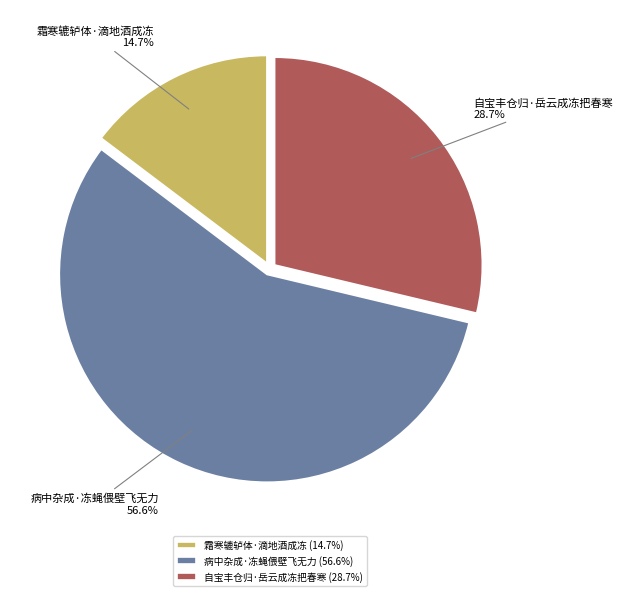

Which has a higher value, 病中杂成·冻蝇偎壁飞无力 or 霜寒辘轳体·滴地酒成冻?

病中杂成·冻蝇偎壁飞无力